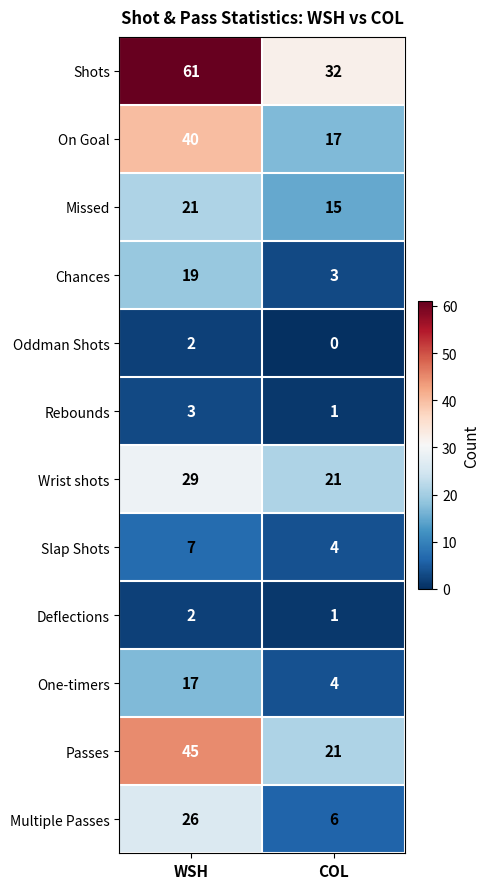

Where is Slap Shots nearest to the value 5?

COL